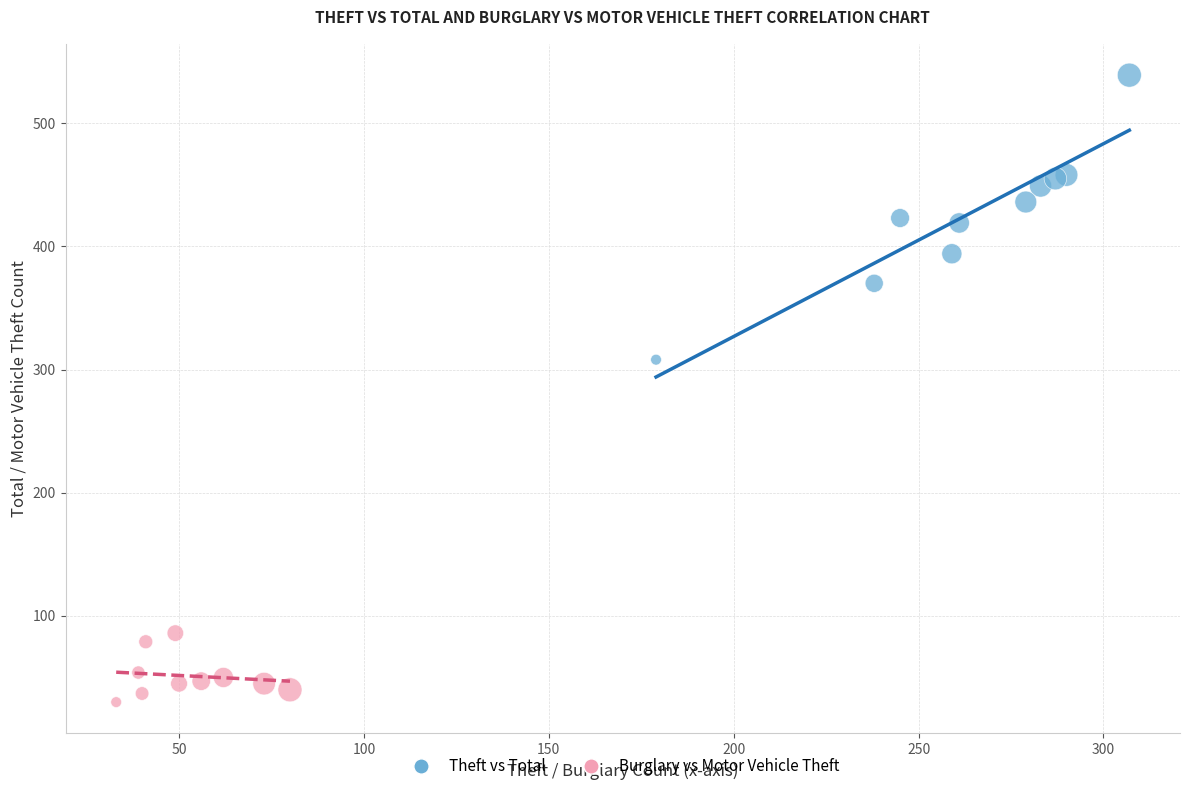

Which series contains the lowest Y value?

Burglary vs Motor Vehicle Theft